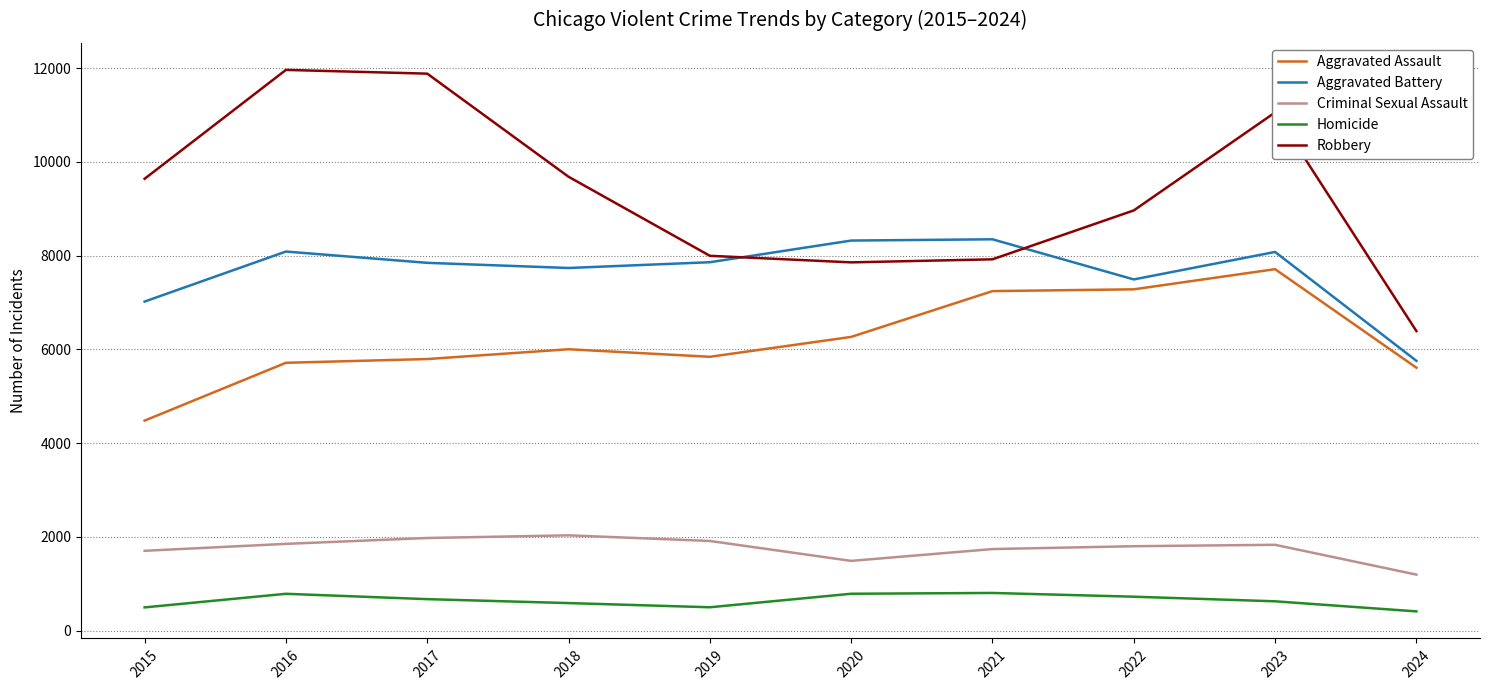

What is the sum of the Homicide values at 2024 and 2020?

1198